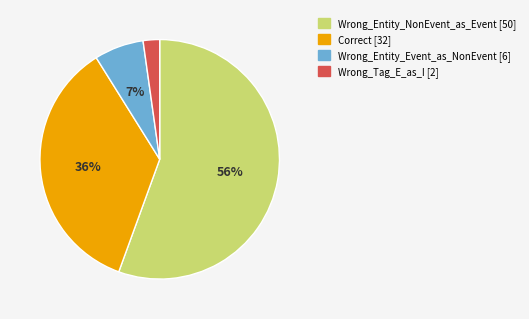

Rank the categories by value from highest to lowest.

Wrong_Entity_NonEvent_as_Event, Correct, Wrong_Entity_Event_as_NonEvent, Wrong_Tag_E_as_I